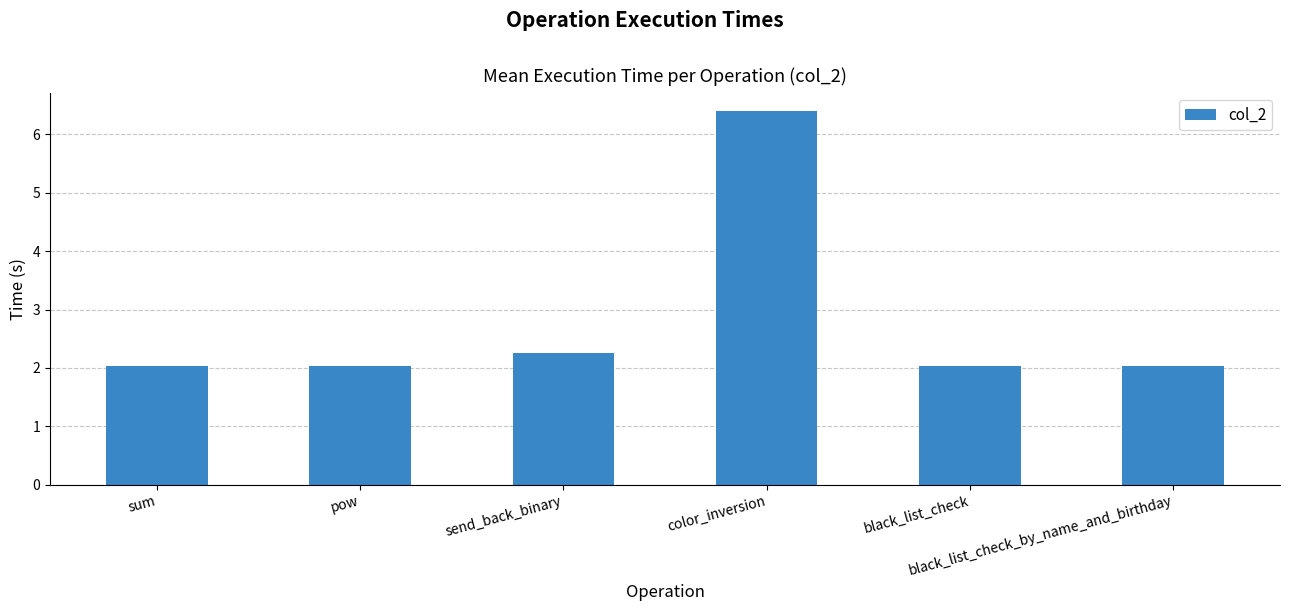

Does the chart contain any negative values?

No